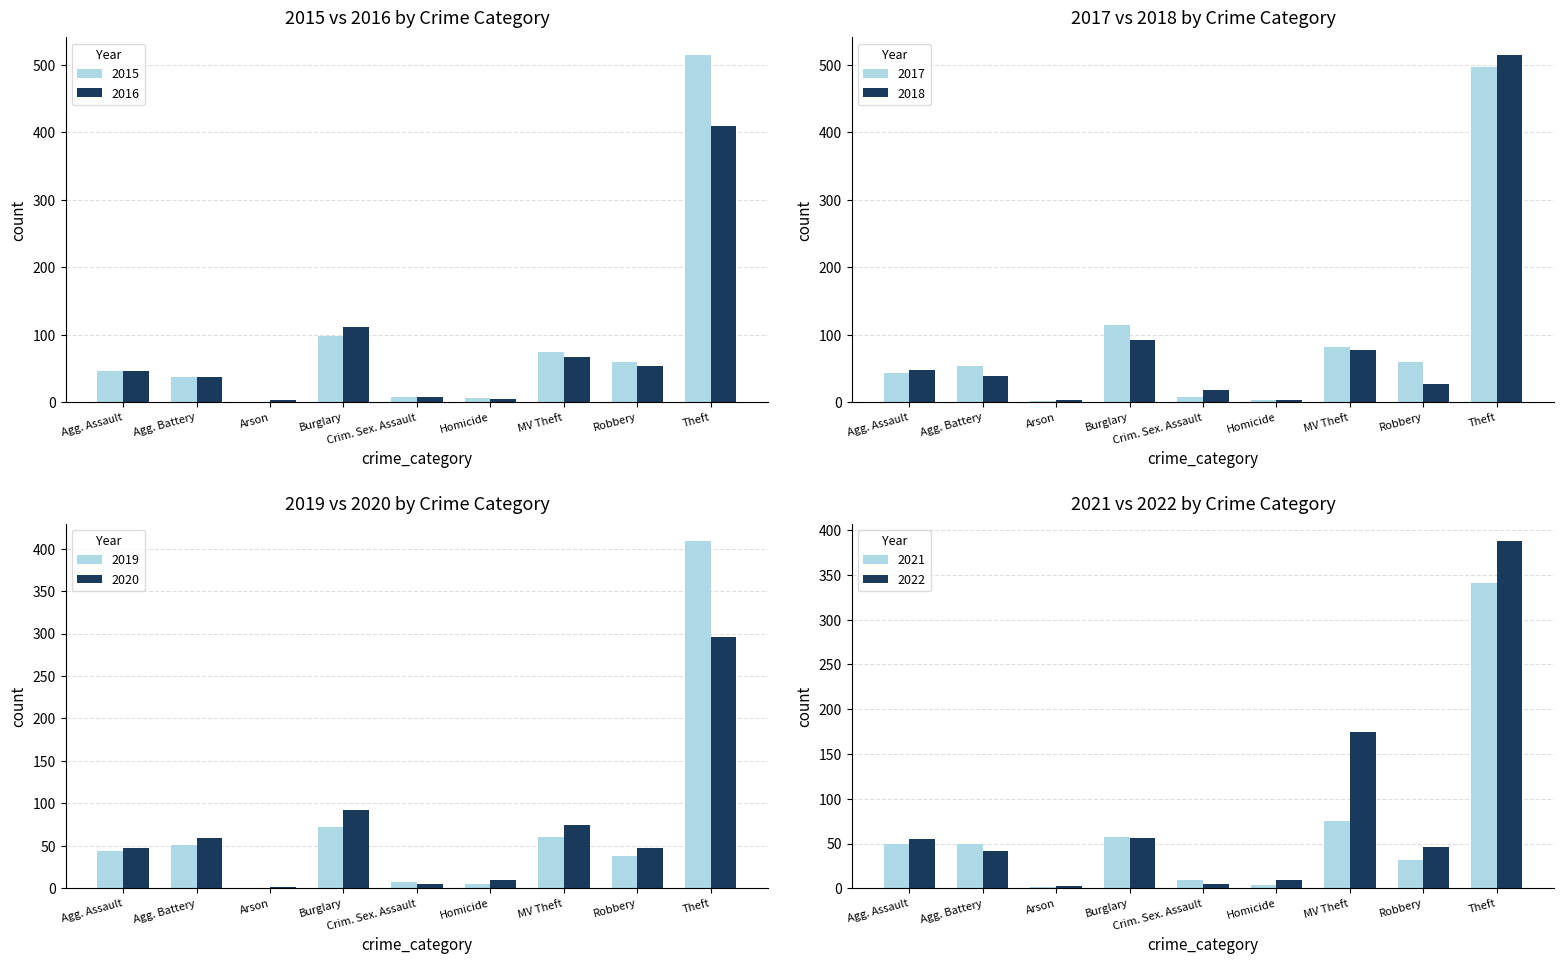

At which category is the sum across all series the highest?

Theft